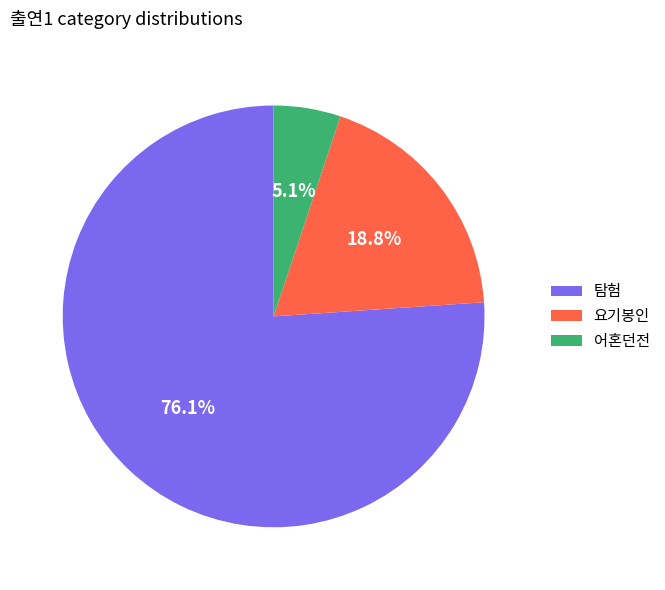

What percentage is NOT represented by 어혼던전?

94.9%